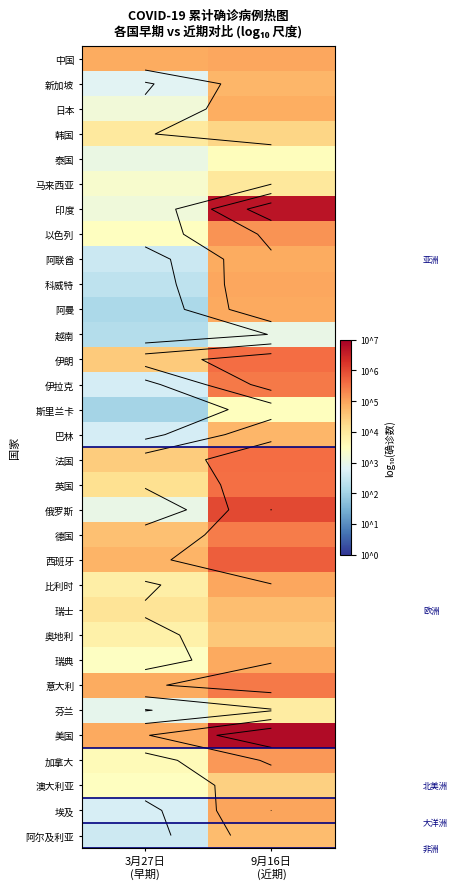

At how many categories does at least one series exceed 5?

1